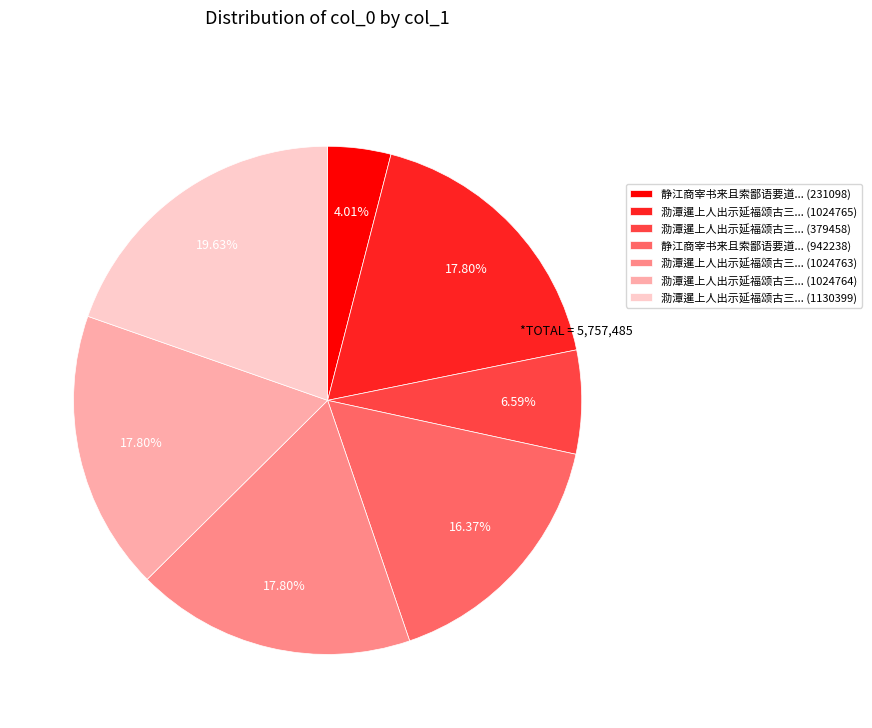

What is the ratio of the value at 泐潭暹上人出示延福颂古三... (379458) to the value at 泐潭暹上人出示延福颂古三... (1024765)?

0.4